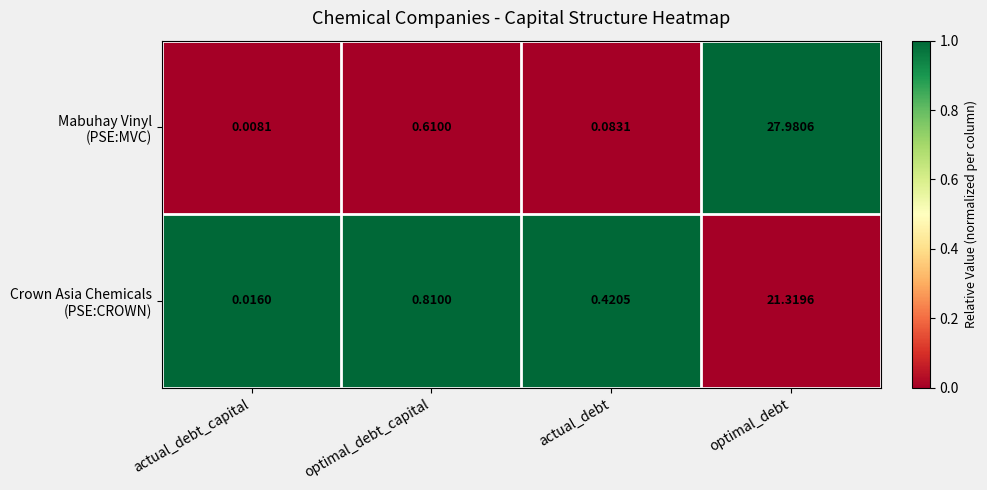

At which category does the chart reach its minimum across all series?

actual_debt_capital